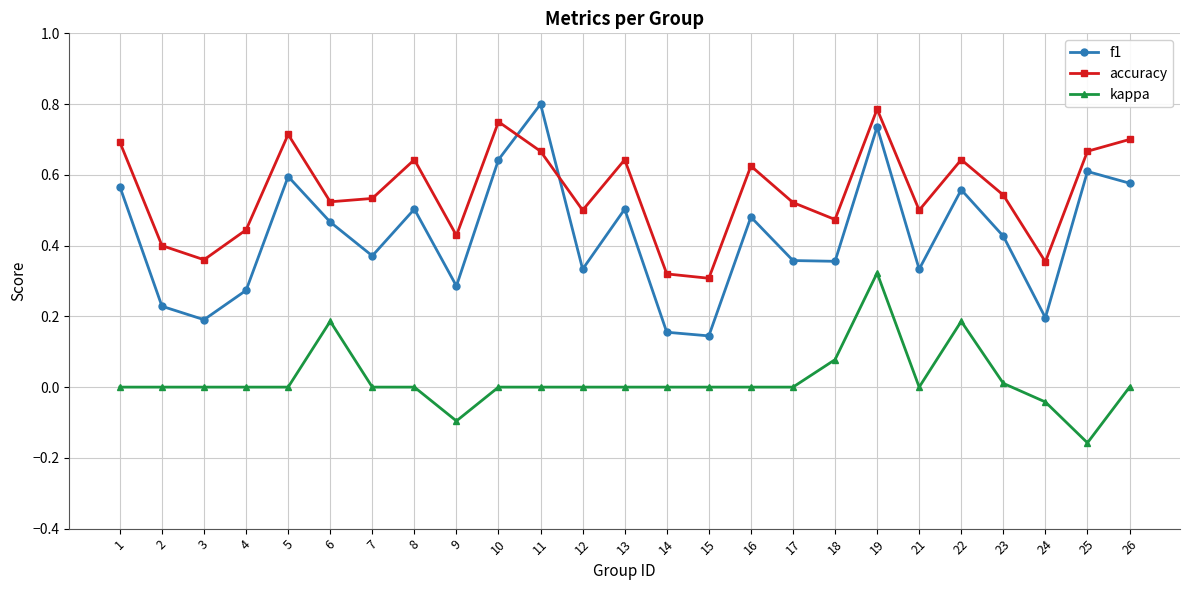

True or false: accuracy has a value of 0.5 at 18.

True